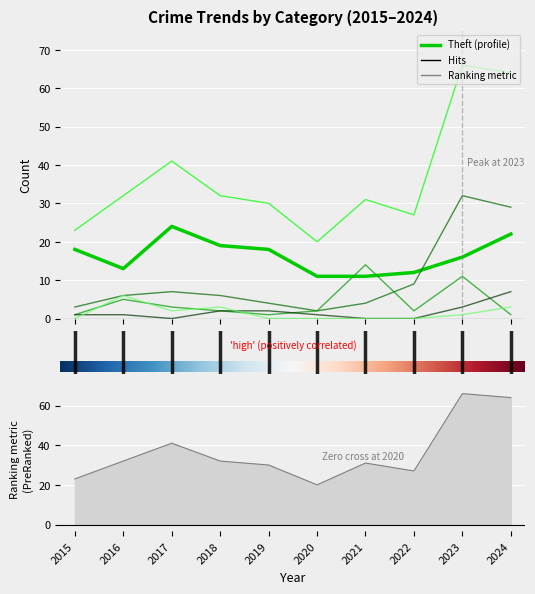

At which category is the sum across all series the highest?

2023